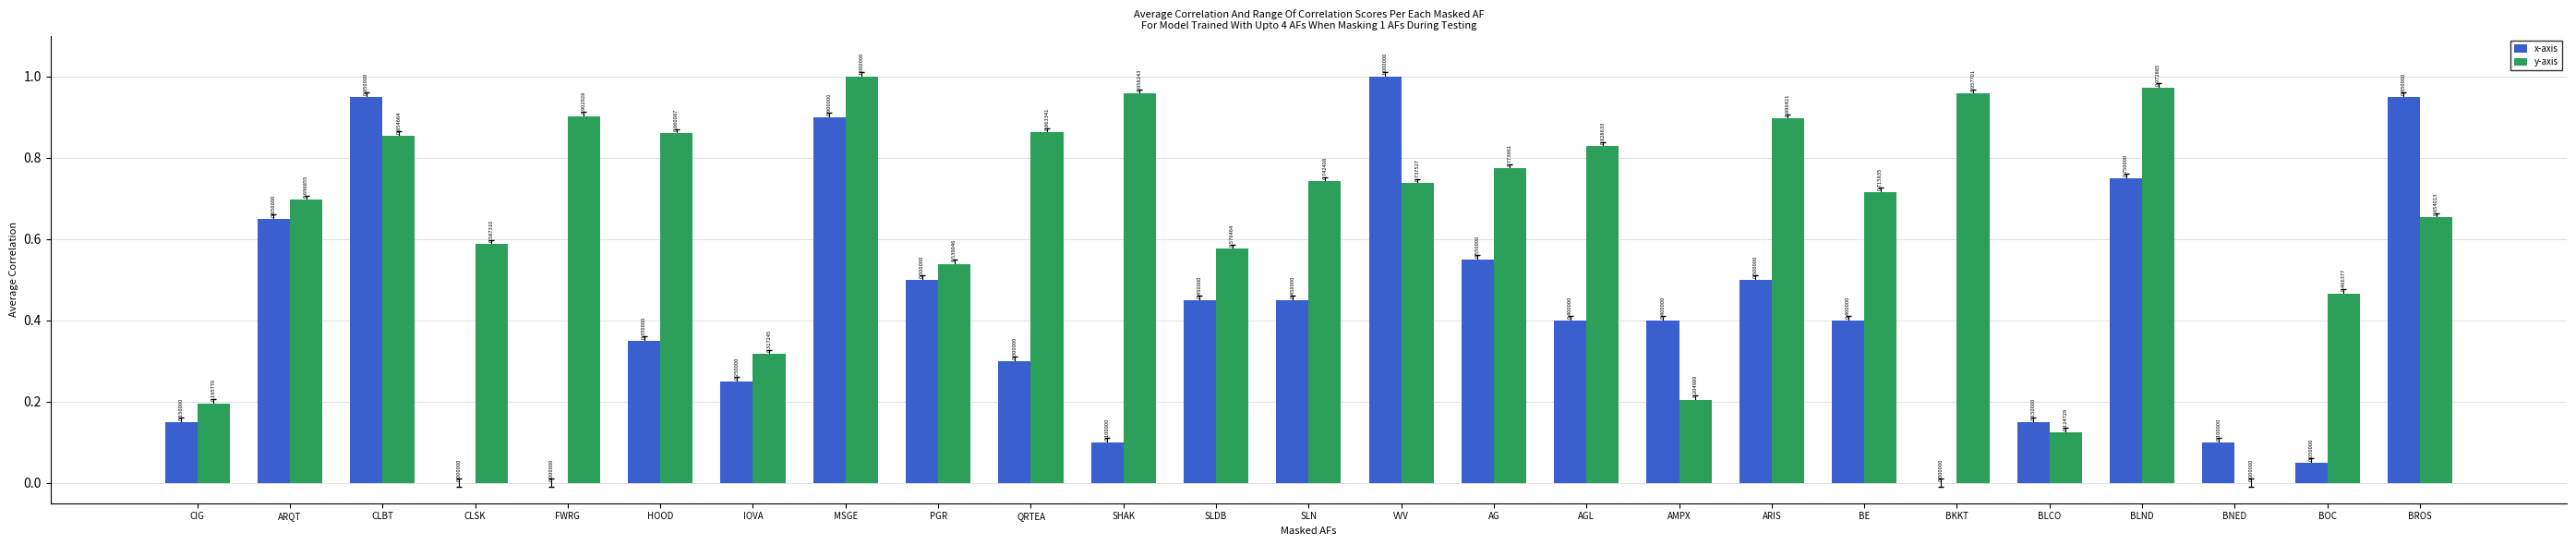

Which series has the largest total across all categories?

y-axis